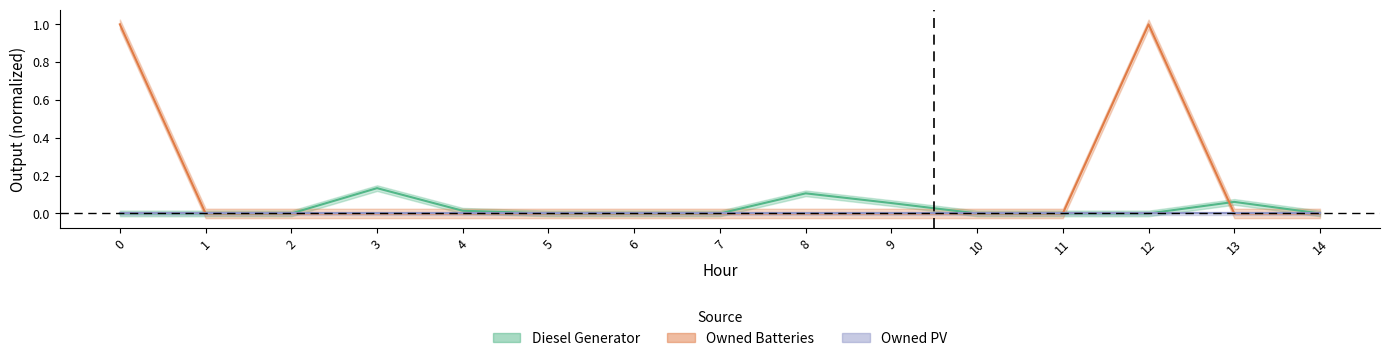

Between 0 and 7, which series saw the biggest shift?

Owned Batteries